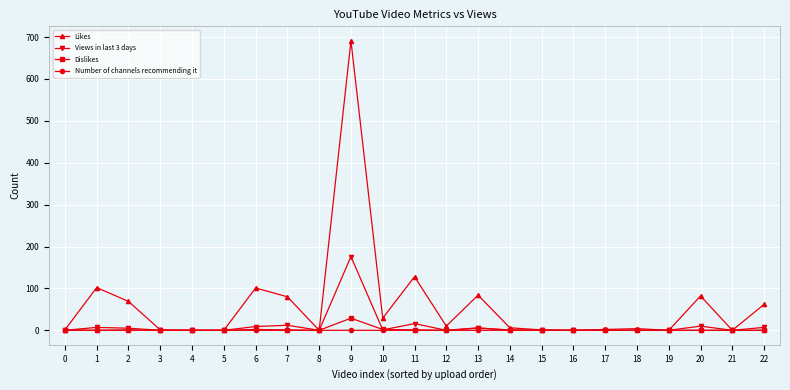

The value of Views in last 3 days at 0 is -101. True or false?

False